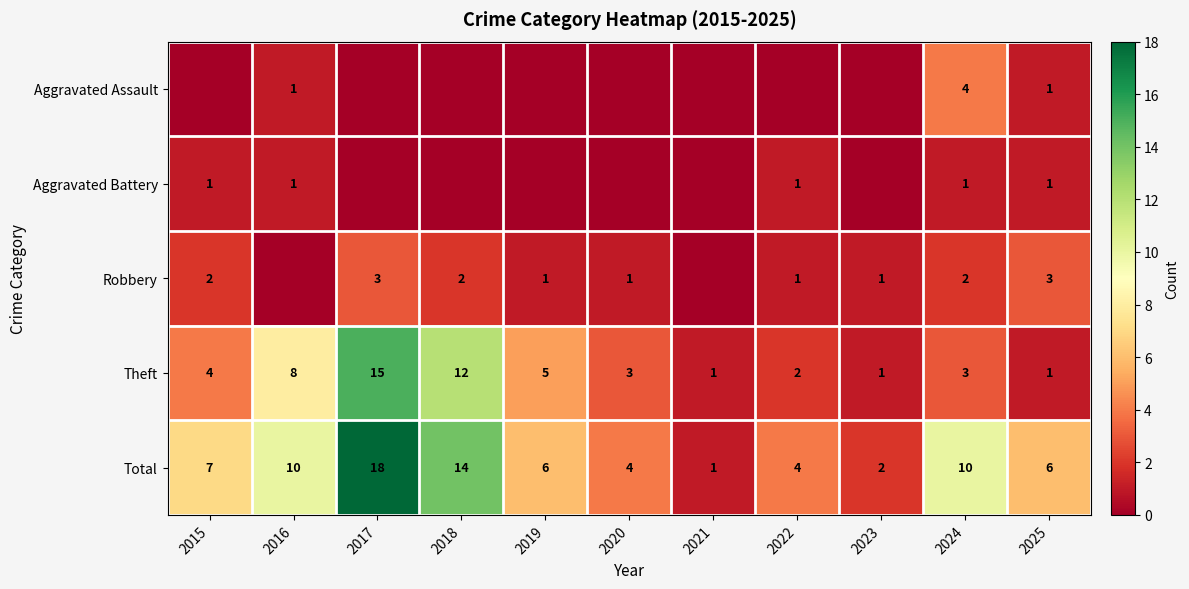

What is the minimum value for Theft?

1